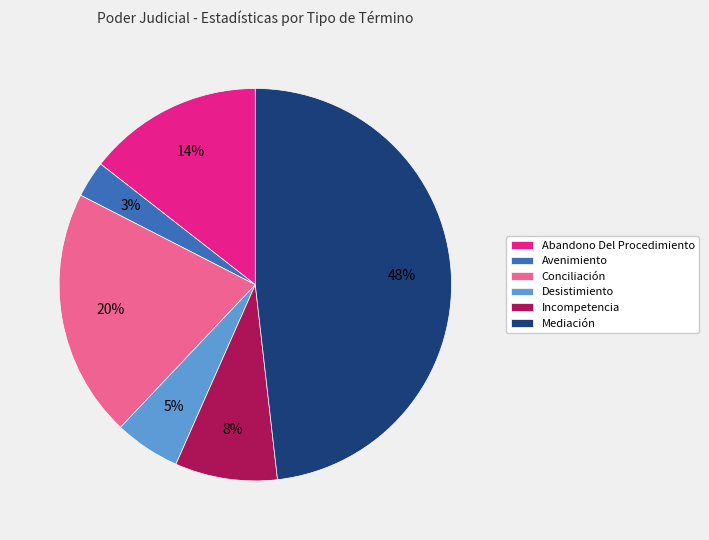

What is the largest slice in the pie chart?

Mediación